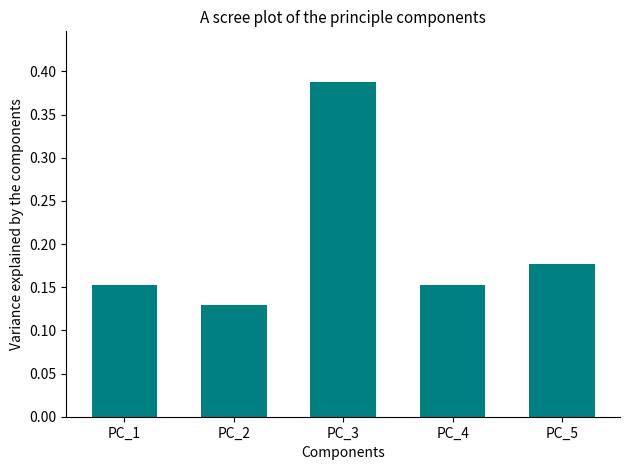

What is the difference between the maximum and minimum values?

0.3